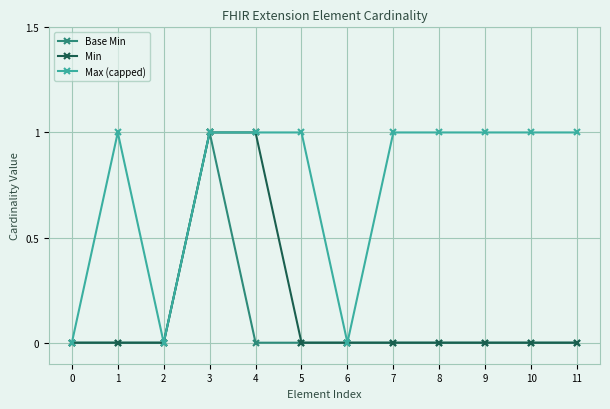

How many categories are shown in the chart?

12